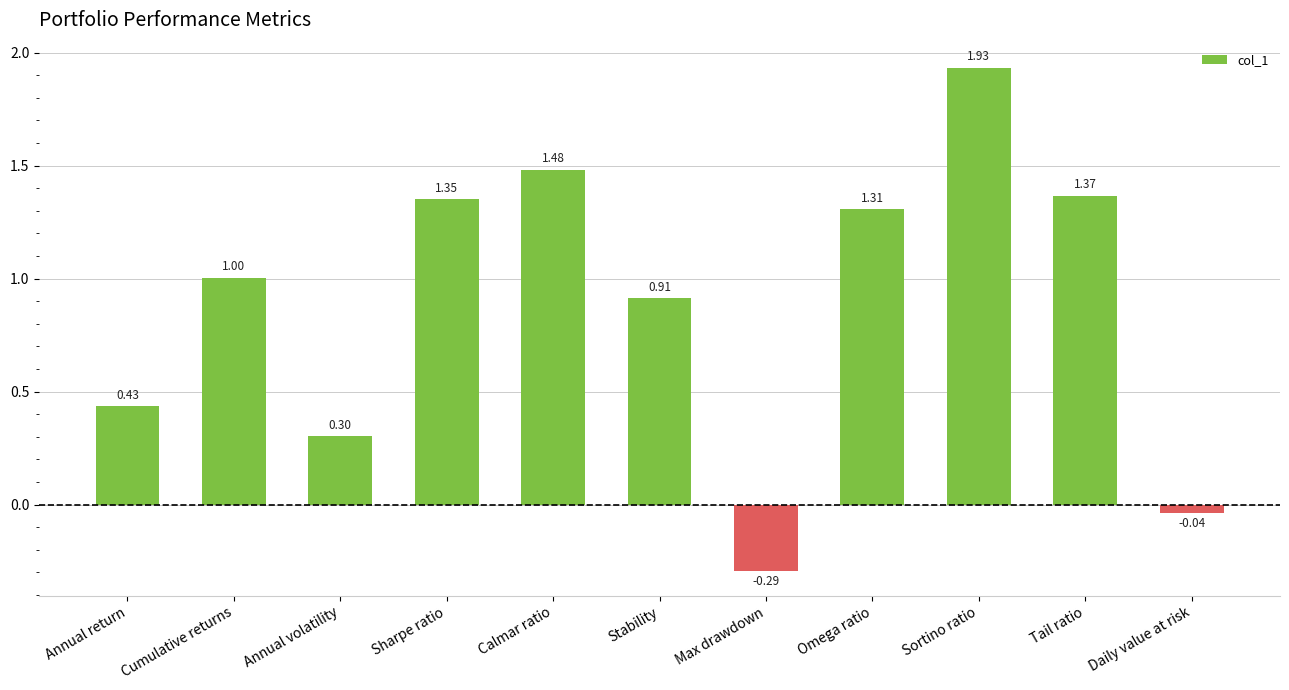

What is the difference between the maximum and minimum values?

2.2